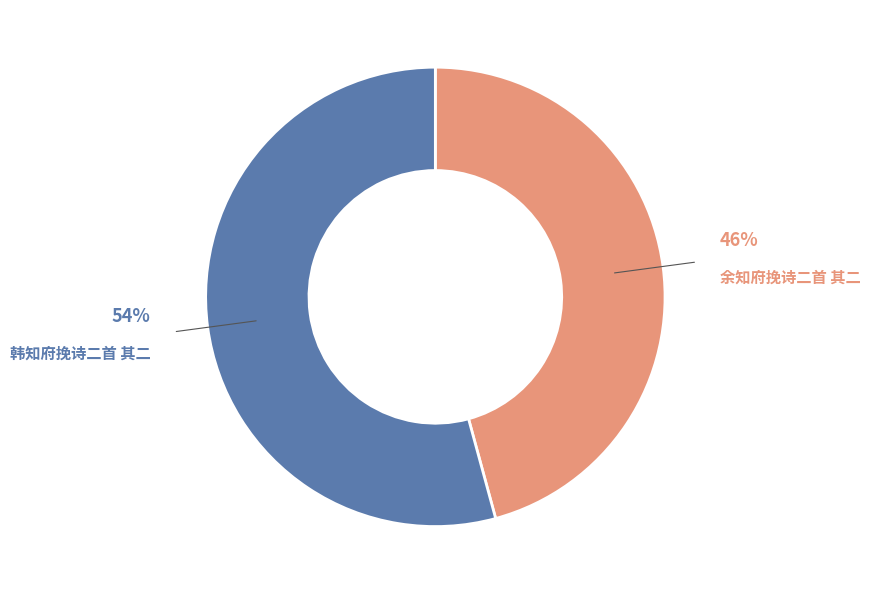

Does 韩知府挽诗二首 其二 account for over 50% of the chart?

Yes